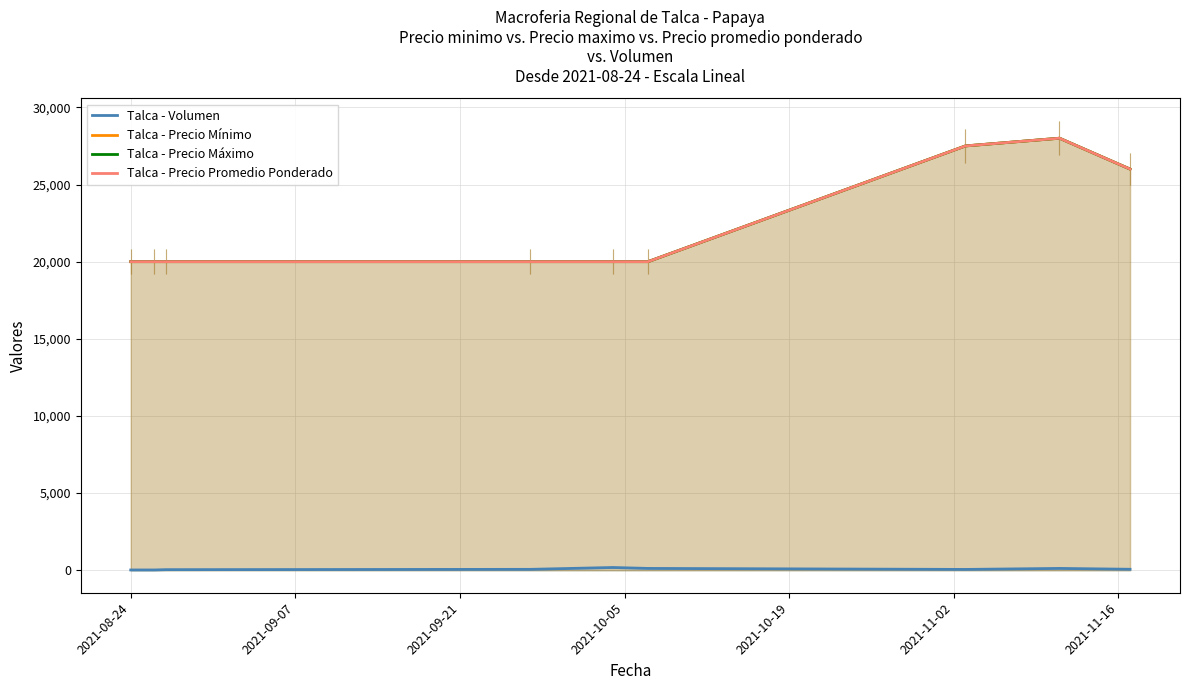

What is the greatest value displayed?

28000